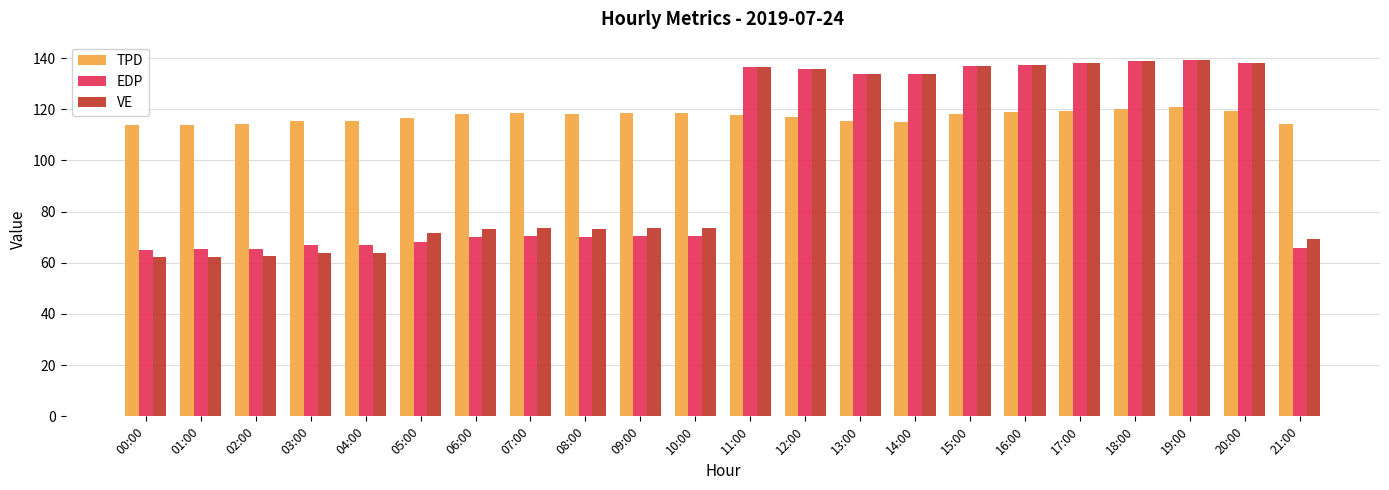

What is the maximum value shown in the chart?

139.4